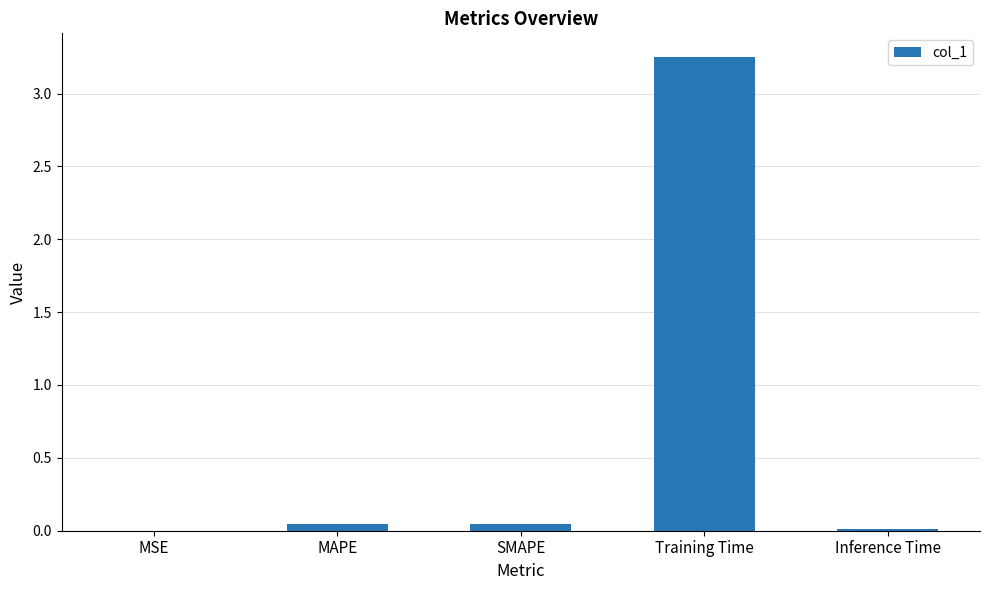

What is the sum of all values?

3.4